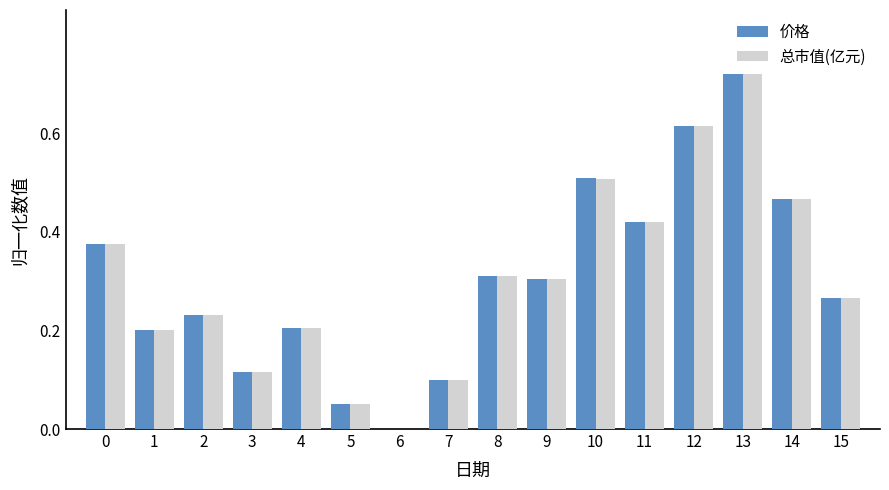

The value of 总市值(亿元) at 12 is 0.4. True or false?

False